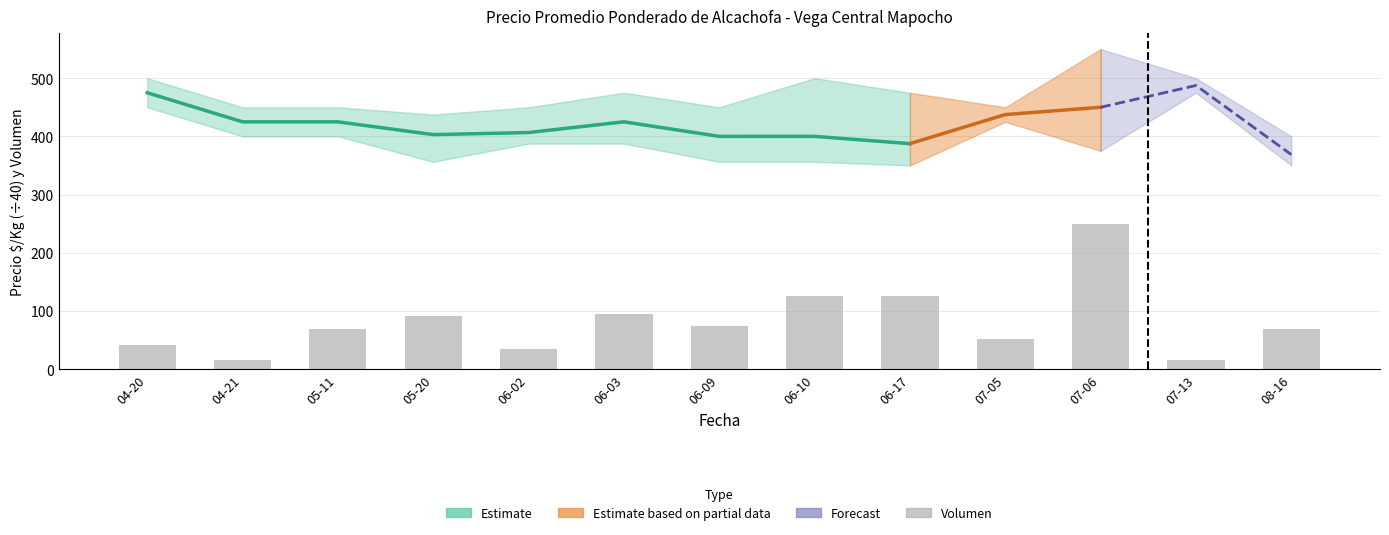

How many data points are above 68?

6